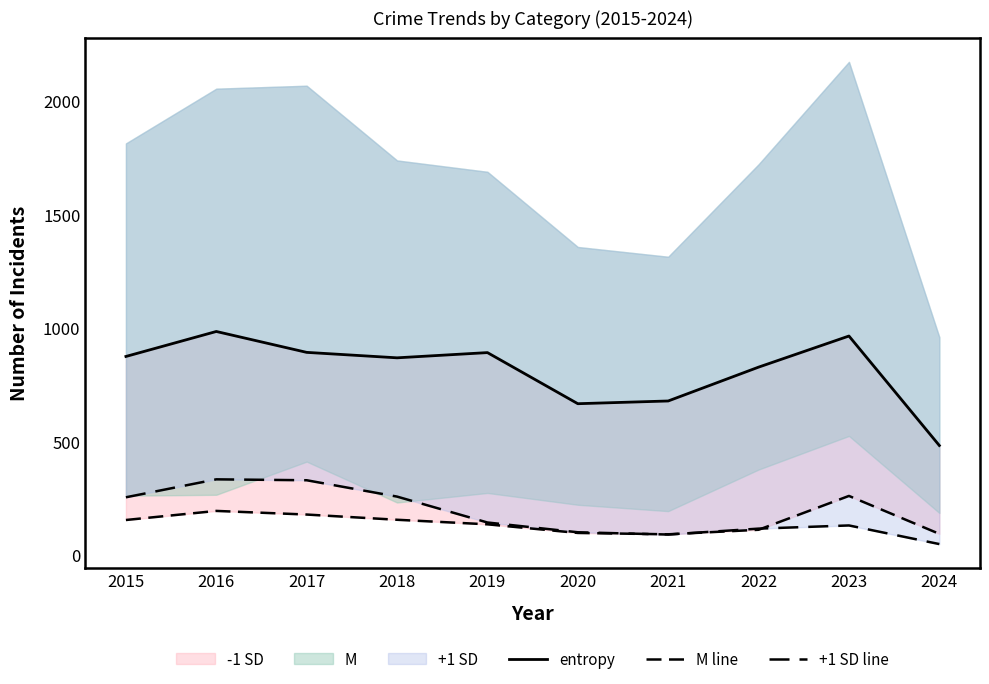

Does the chart display data point markers on the line(s)?

No